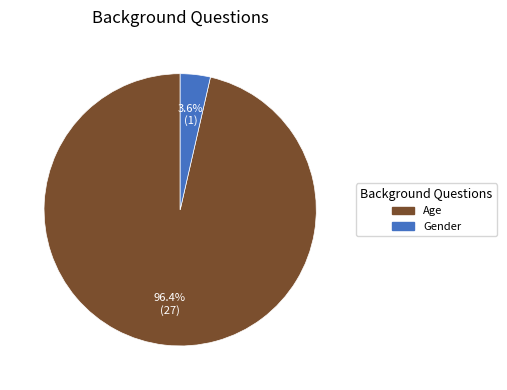

To the nearest percent, what is the average slice percentage?

50%